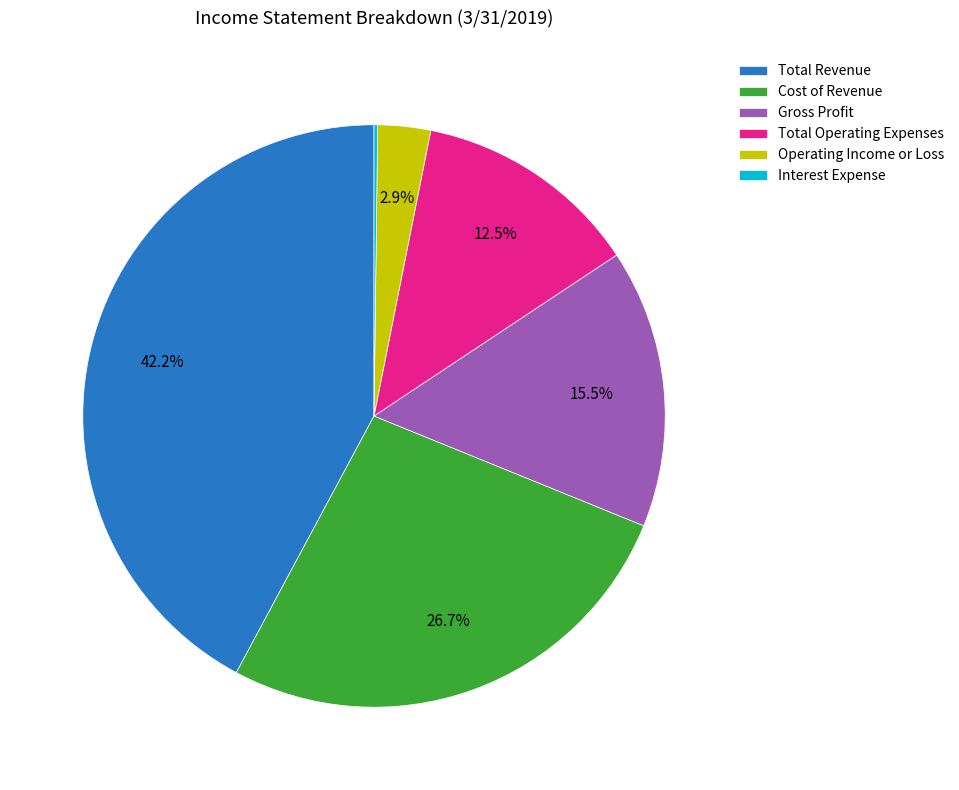

Which category has the biggest portion of the pie?

Total Revenue